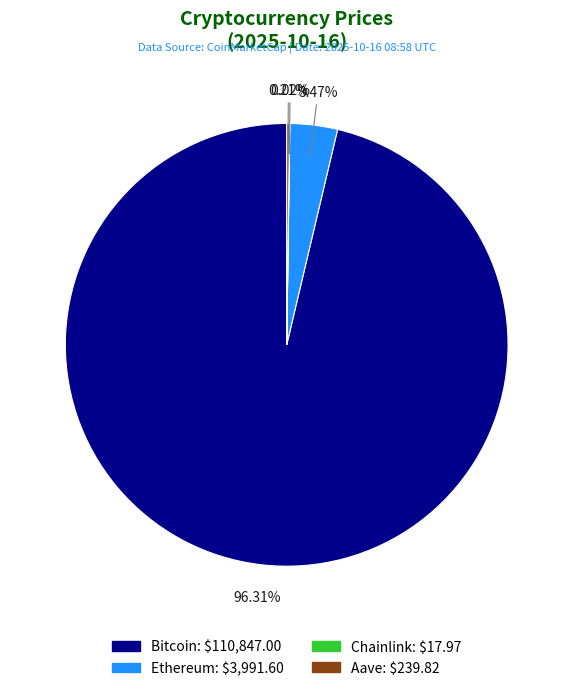

What is the majority slice?

Bitcoin